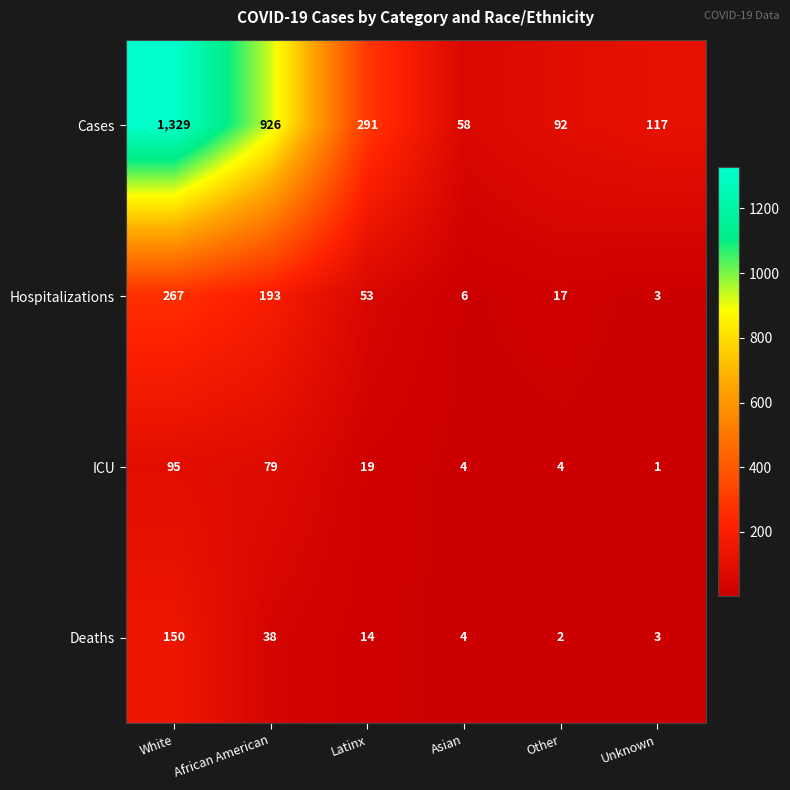

At which category is the sum across all series the highest?

White